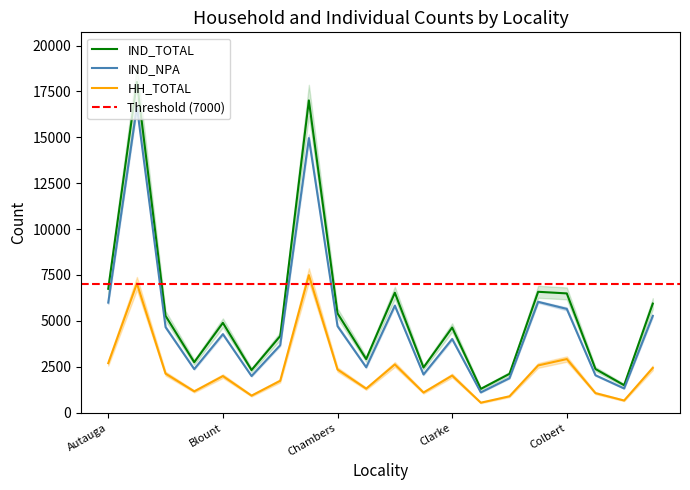

True or false: IND_TOTAL has a value of 3703 at Bibb.

False